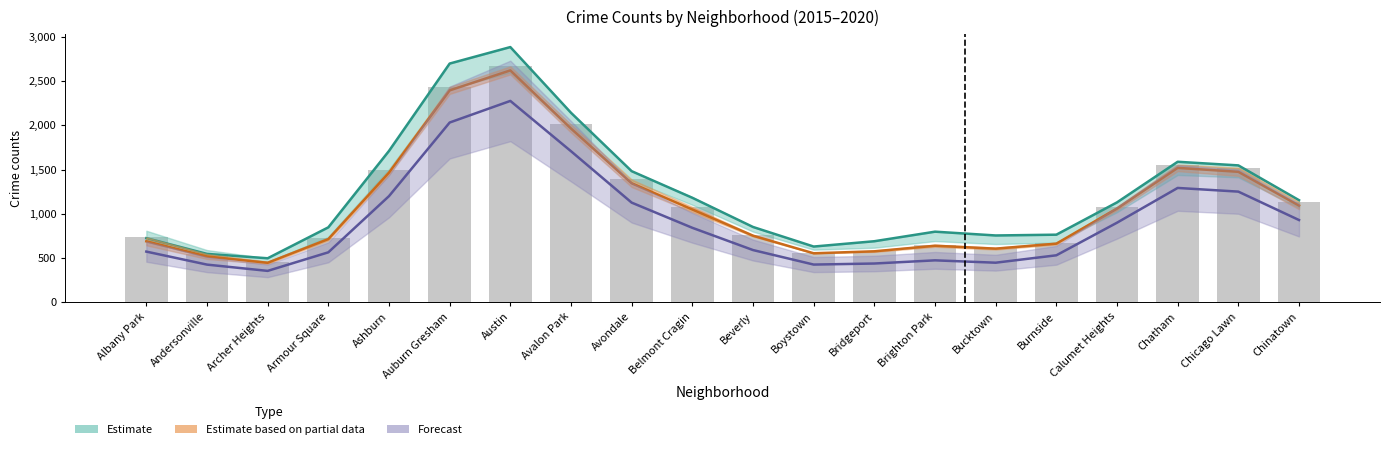

Which category has the highest value in the 2020 series?

Austin